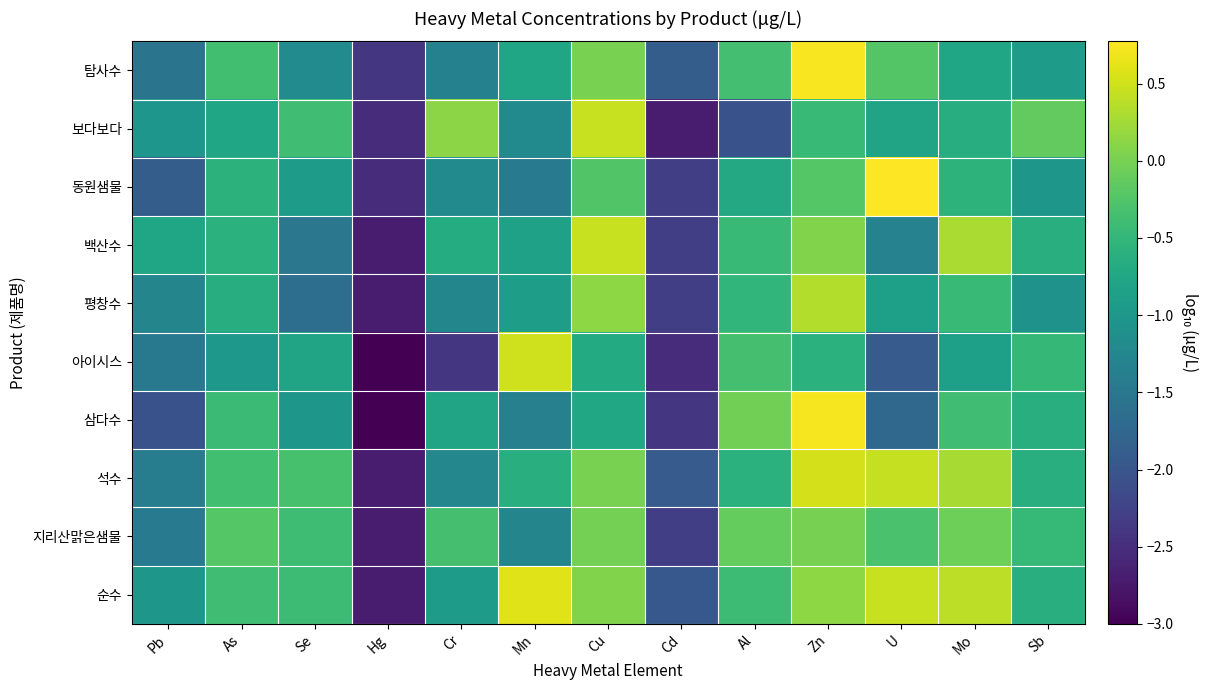

At how many categories does at least one series exceed -2?

12